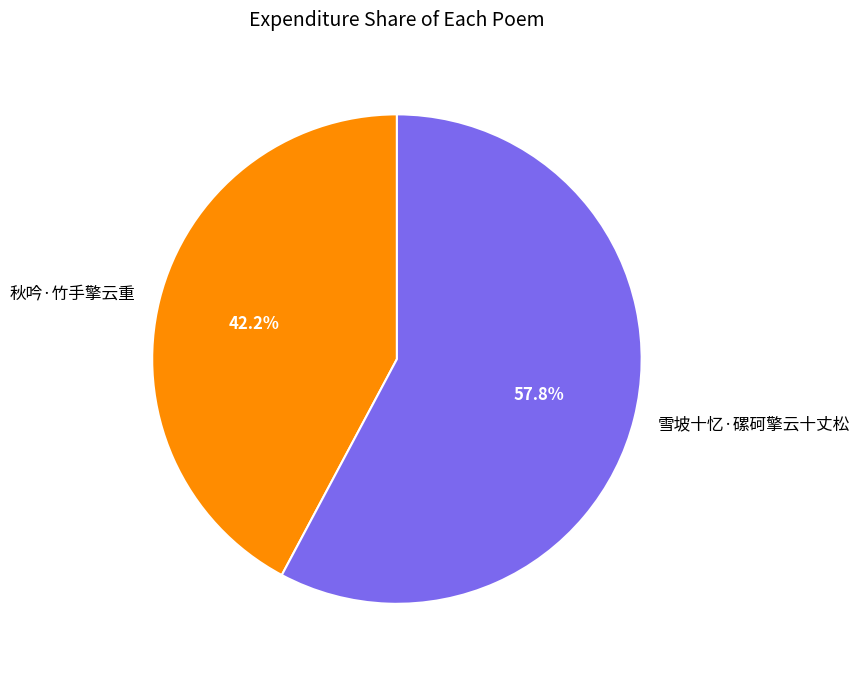

What is the smallest slice in the pie chart?

秋吟·竹手擎云重